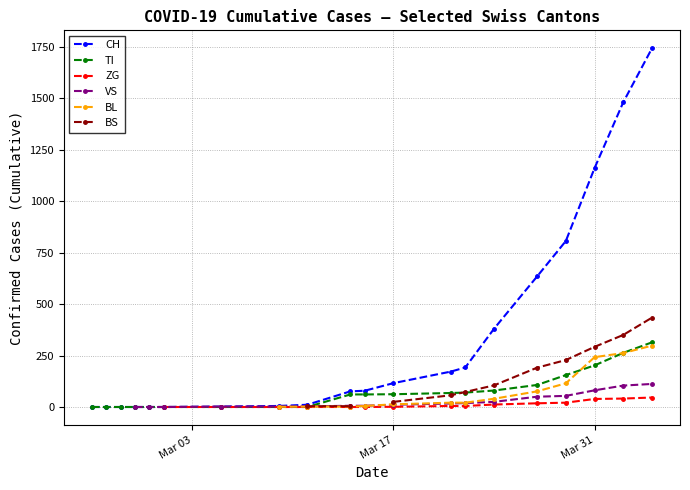

What is the highest value of the TI series?

314